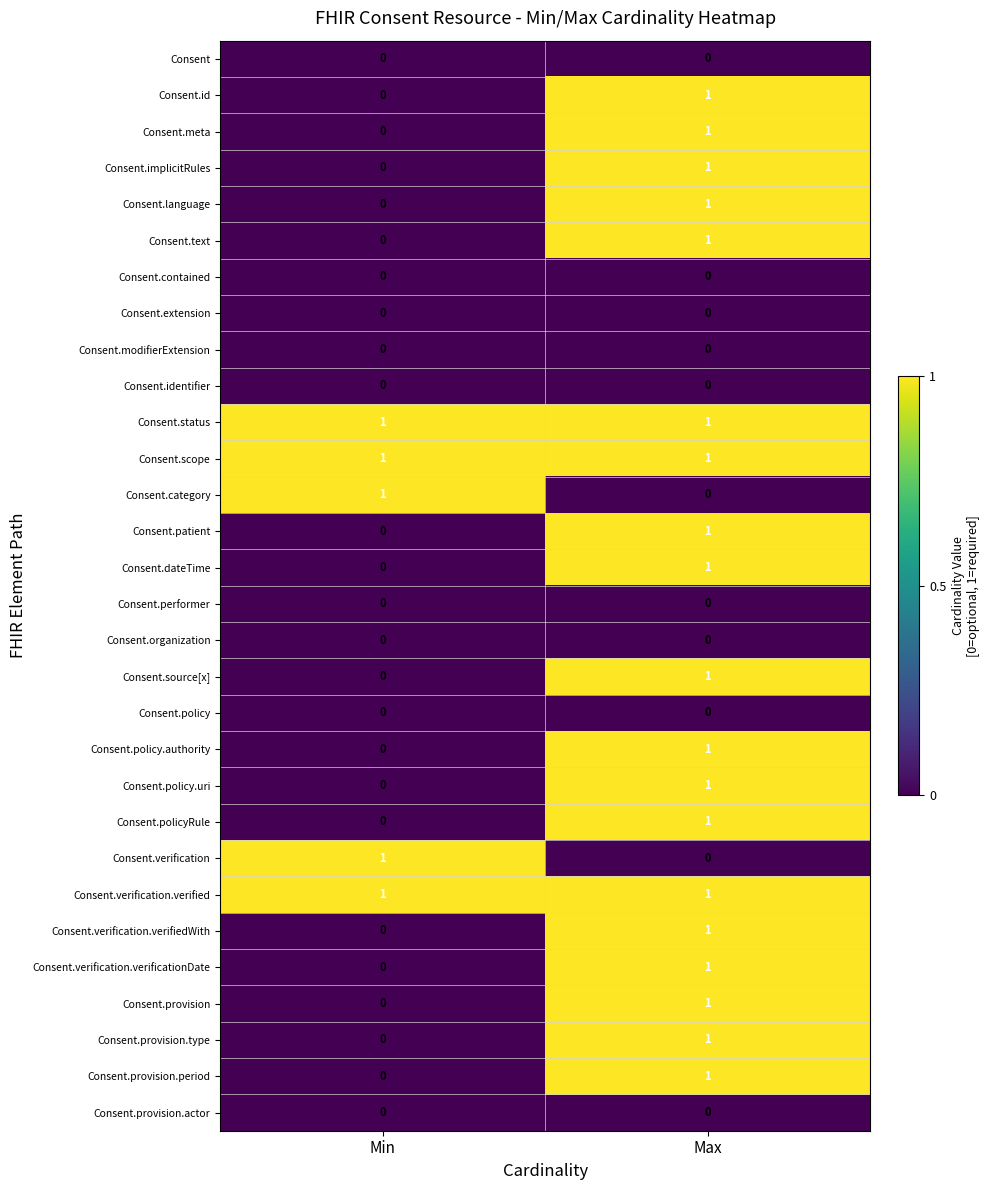

Is it true that Consent.id equals 0 at Min?

True